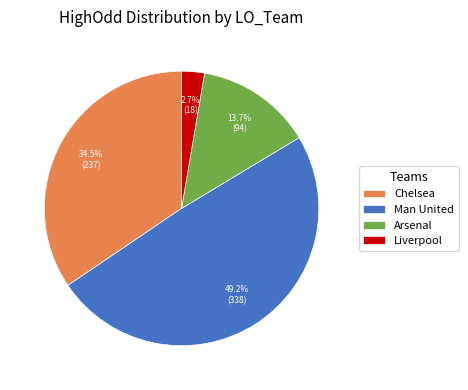

To the nearest percent, what is the average slice percentage?

25%